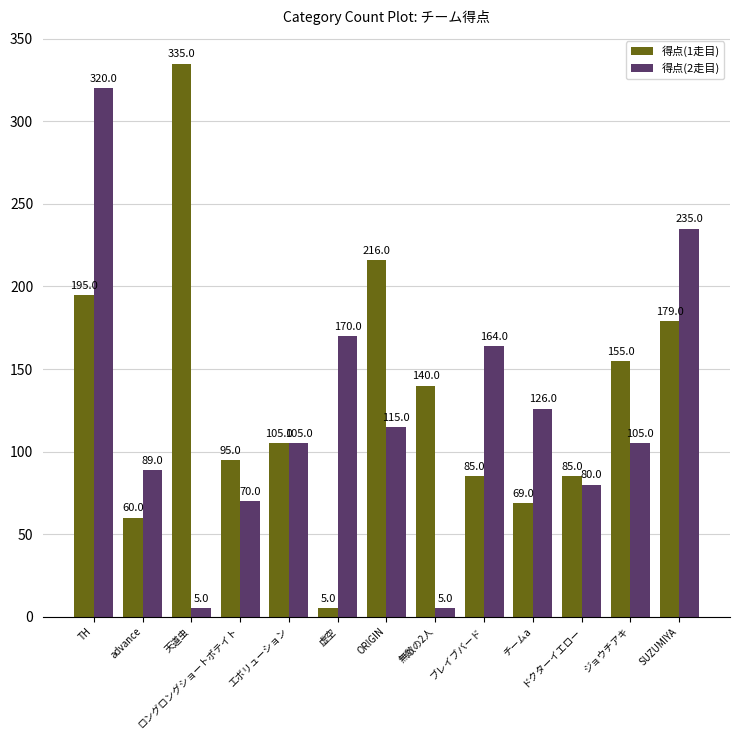

What is the average value of the 得点(2走目) series?

122